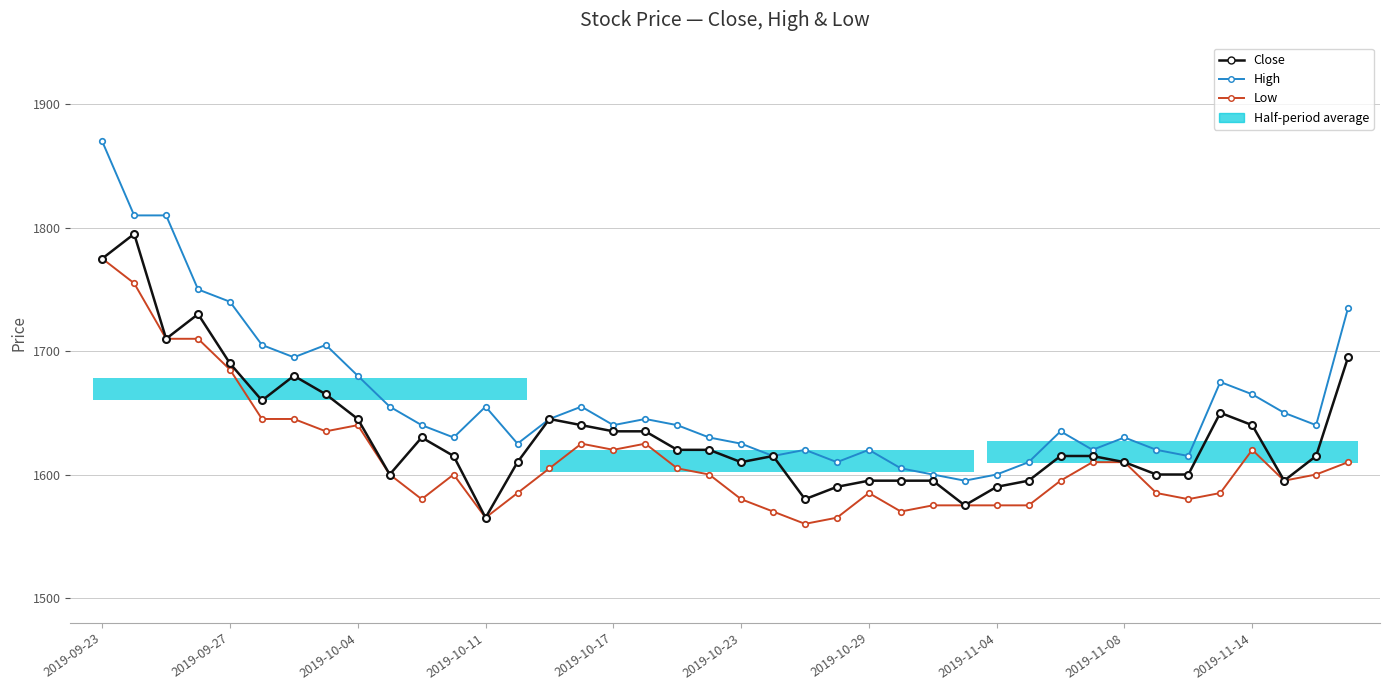

Where does the High series first go above 1640?

2019-09-23